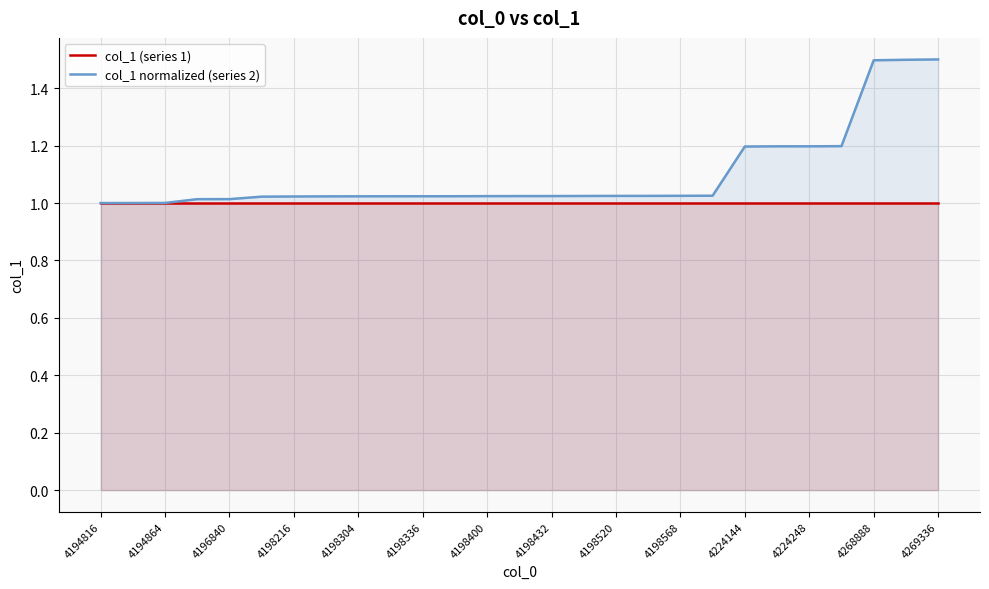

What is the greatest value displayed?

1.5